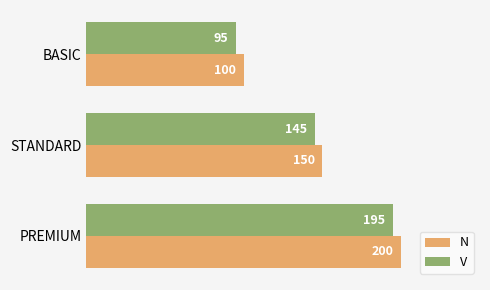

What is the difference between the highest and lowest values at STANDARD?

5